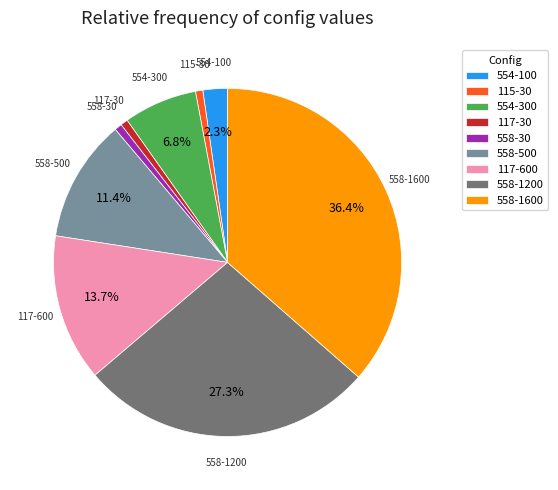

To the nearest percent, what is the difference between the largest and smallest slice percentages?

36%